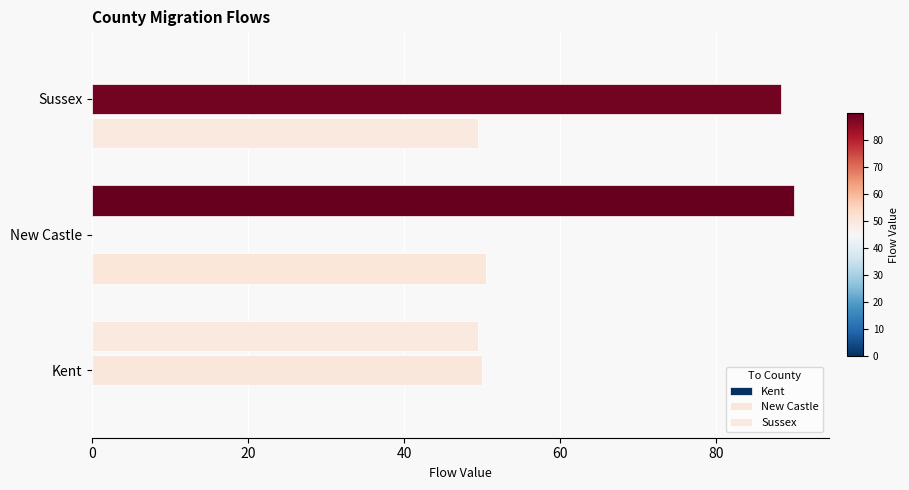

How many values in the New Castle series exceed 49?

2